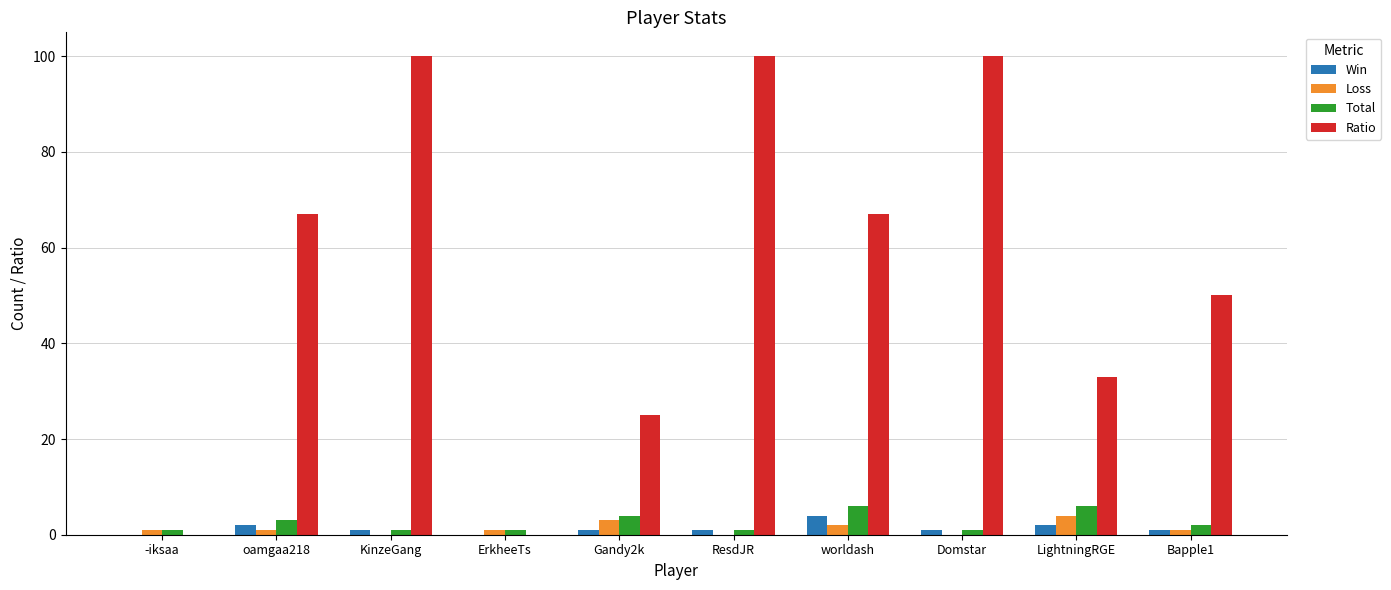

What is the sum of all Ratio values?

542